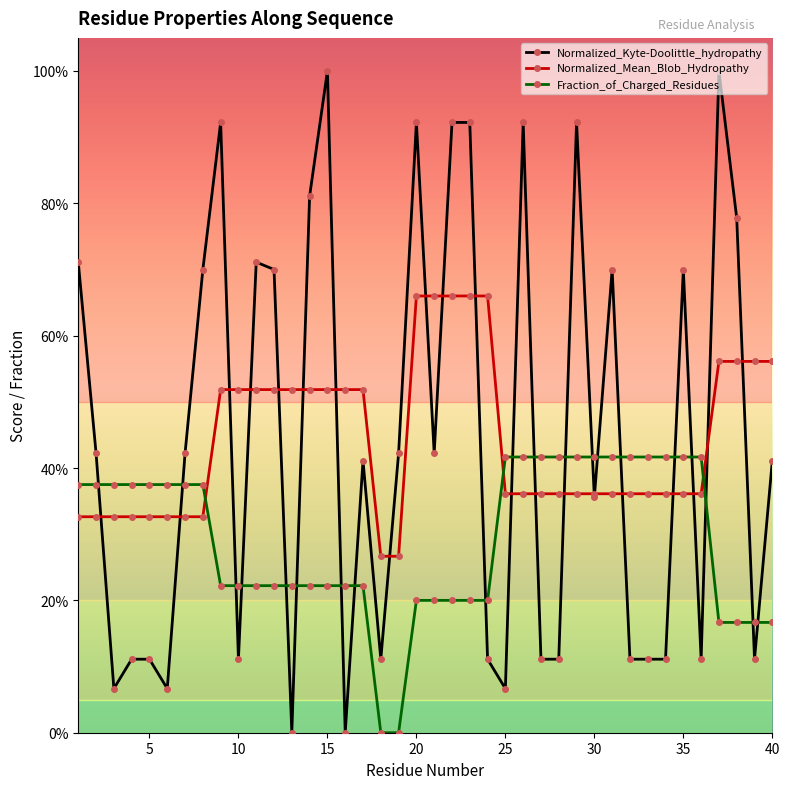

How many intersections are there between Normalized_Kyte-Doolittle_hydropathy and Fraction_of_Charged_Residues?

20